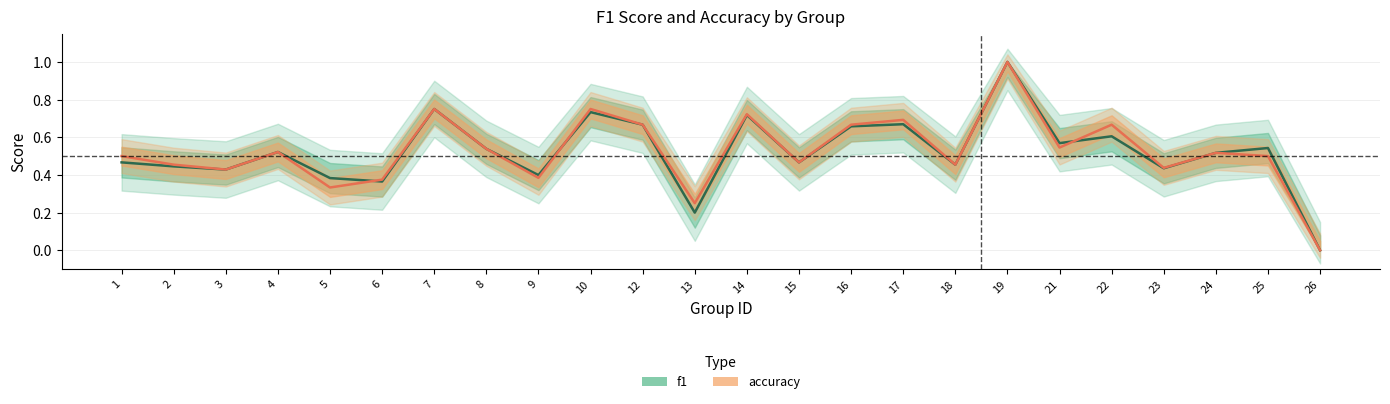

Reading left to right, extract all data points from this chart.

f1: 0.5	0.4	0.4	0.5	0.4	0.4	0.8	0.5	0.4	0.7	0.7	0.2	0.7	0.5	0.7	0.7	0.5	1.0	0.6	0.6	0.4	0.5	0.5	0.0
accuracy: 0.5	0.5	0.4	0.5	0.3	0.4	0.8	0.5	0.4	0.8	0.7	0.2	0.7	0.5	0.7	0.7	0.5	1.0	0.5	0.7	0.4	0.5	0.5	0.0